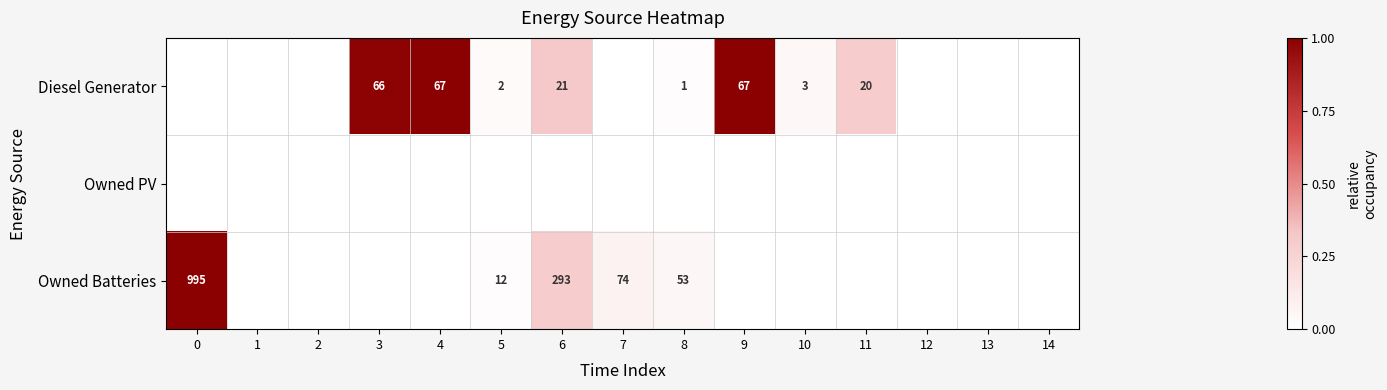

True or false: Diesel Generator has a value of 28 at 11.

False